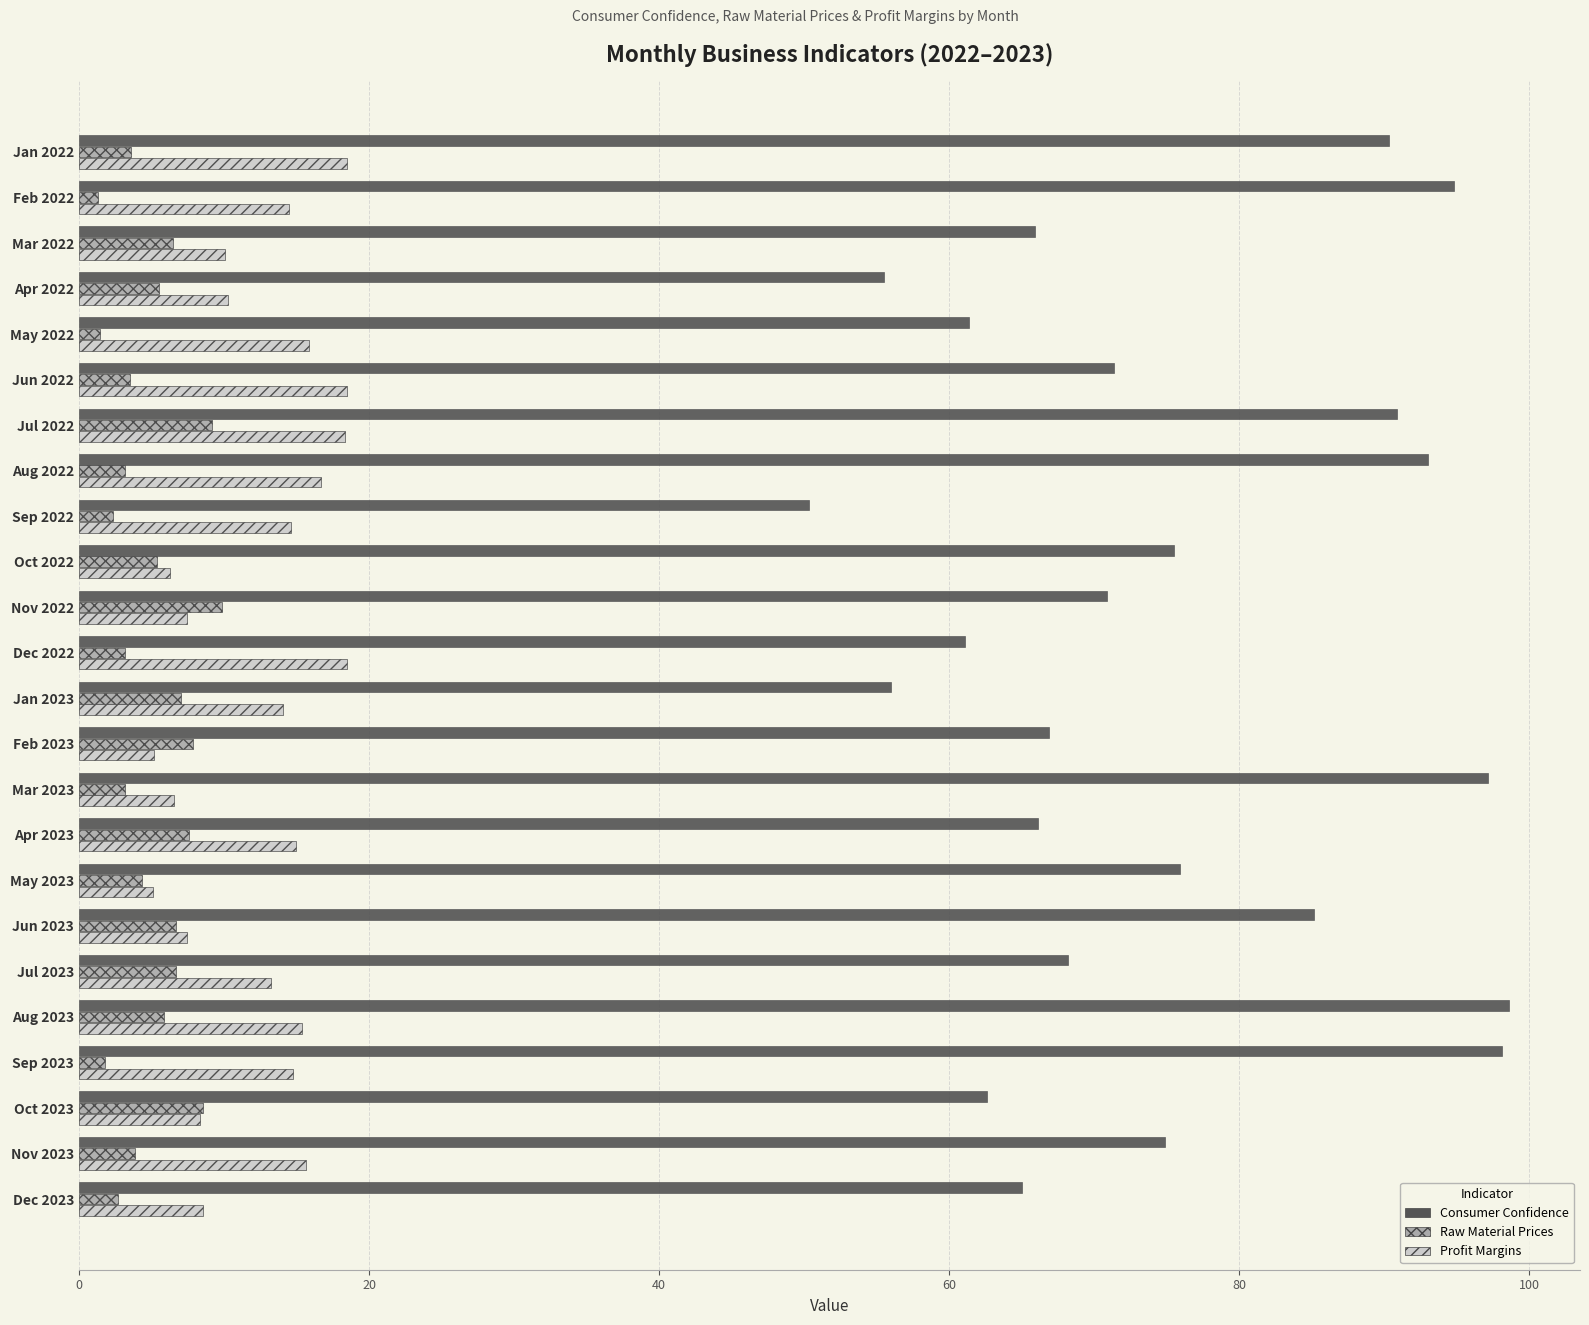

How many series are shown in this chart?

3